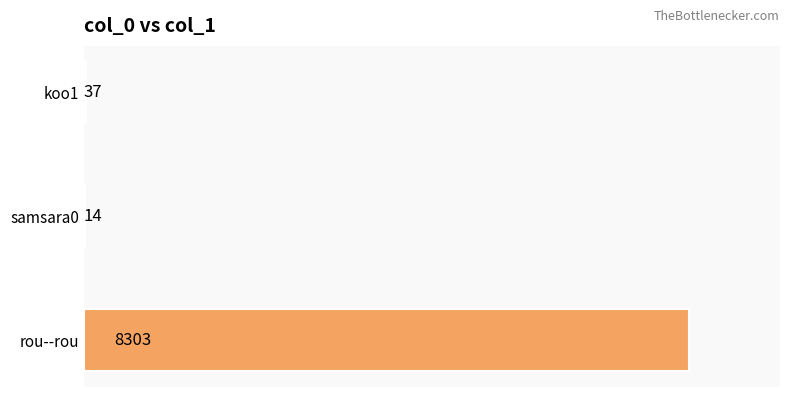

Reading bottom to top, transcribe all the data shown in this chart.

rou--rou=8303	samsara0=14	koo1=37